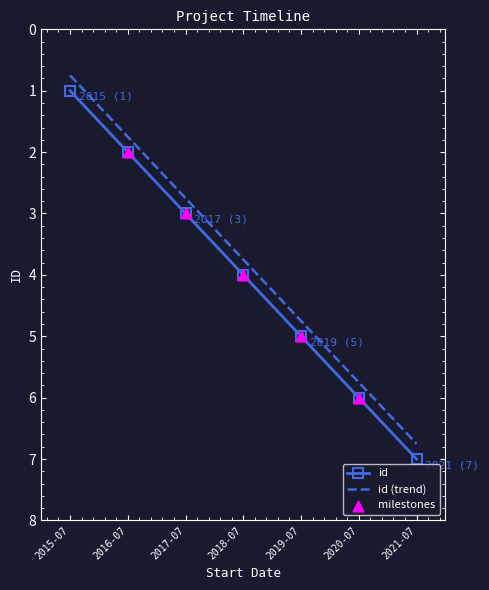

At which category is the sum across all series the highest?

2021-07